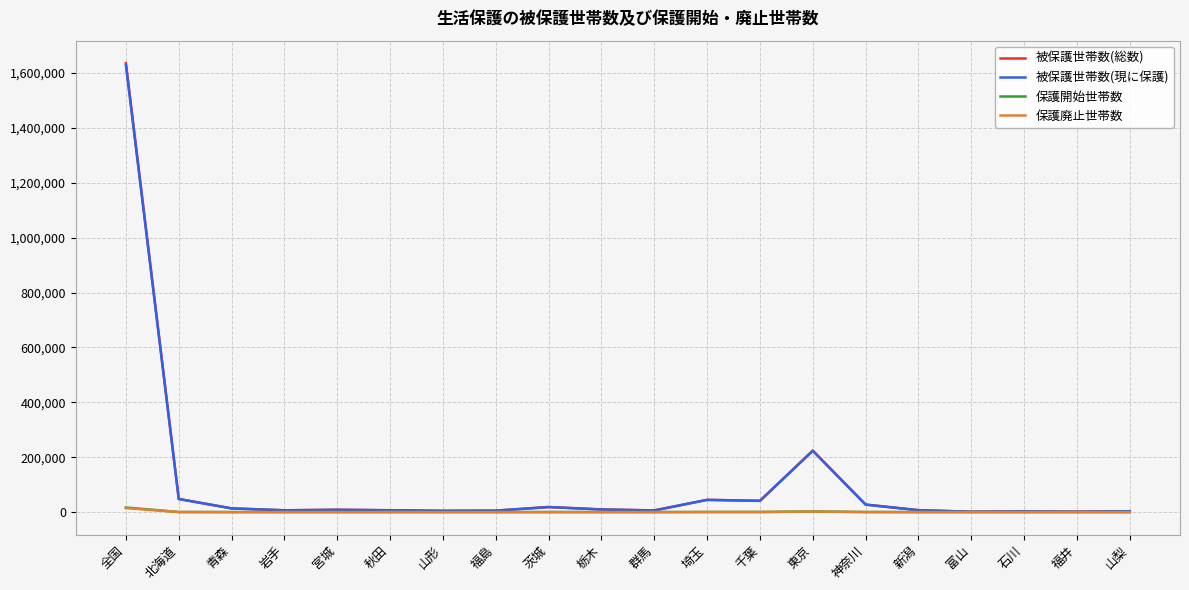

What is the difference between the highest and lowest values at 千葉?

40832